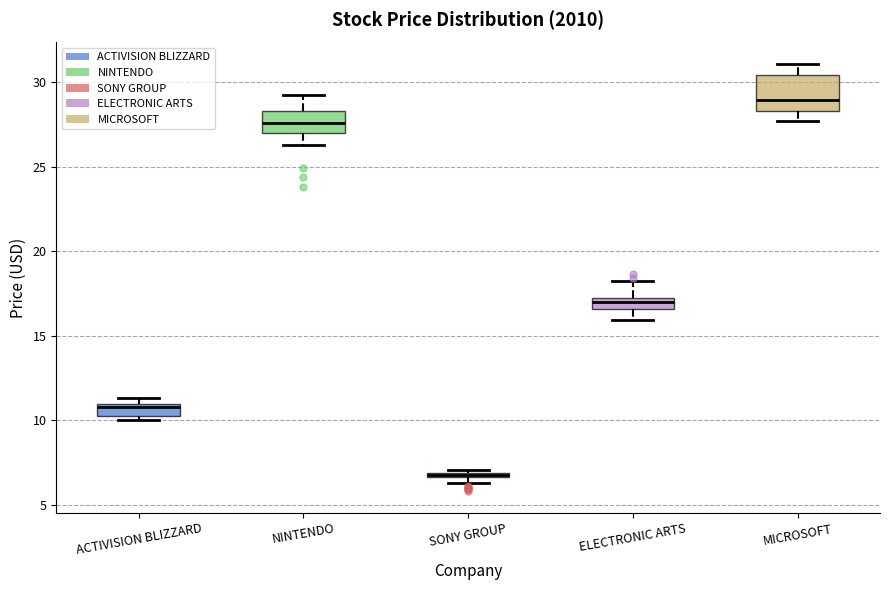

Which box is the tallest, from its lower edge to its upper edge?

MICROSOFT